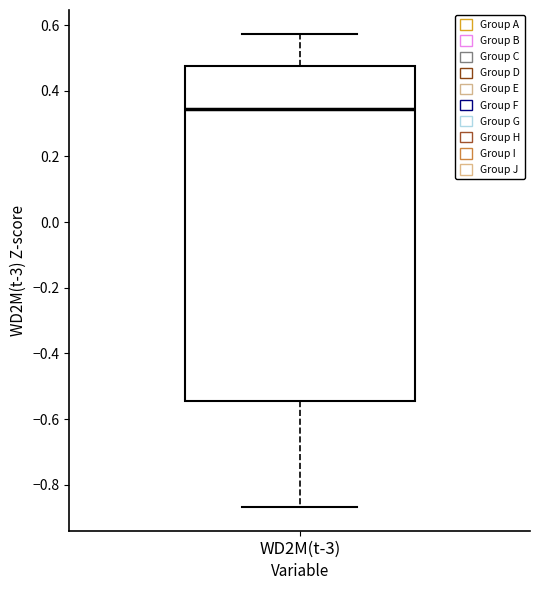

Read this box plot against the y-axis: the position of the median line, the range covered by the box, and the ends of both whiskers. The values are not printed on the chart, so give them approximately, as read against the axis.

median 0.34, box -0.54 to 0.48, whiskers -0.86 to 0.58